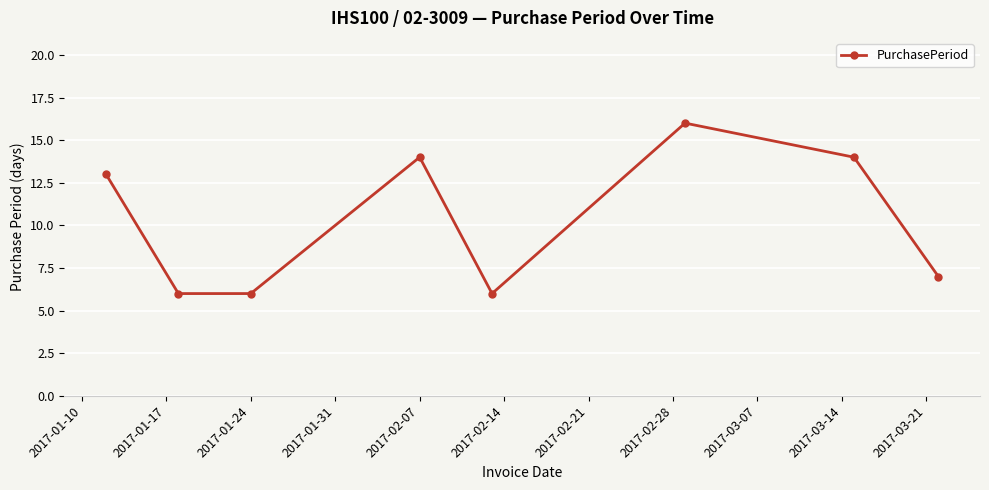

True or false: the data has more than 1 interior local peaks.

True